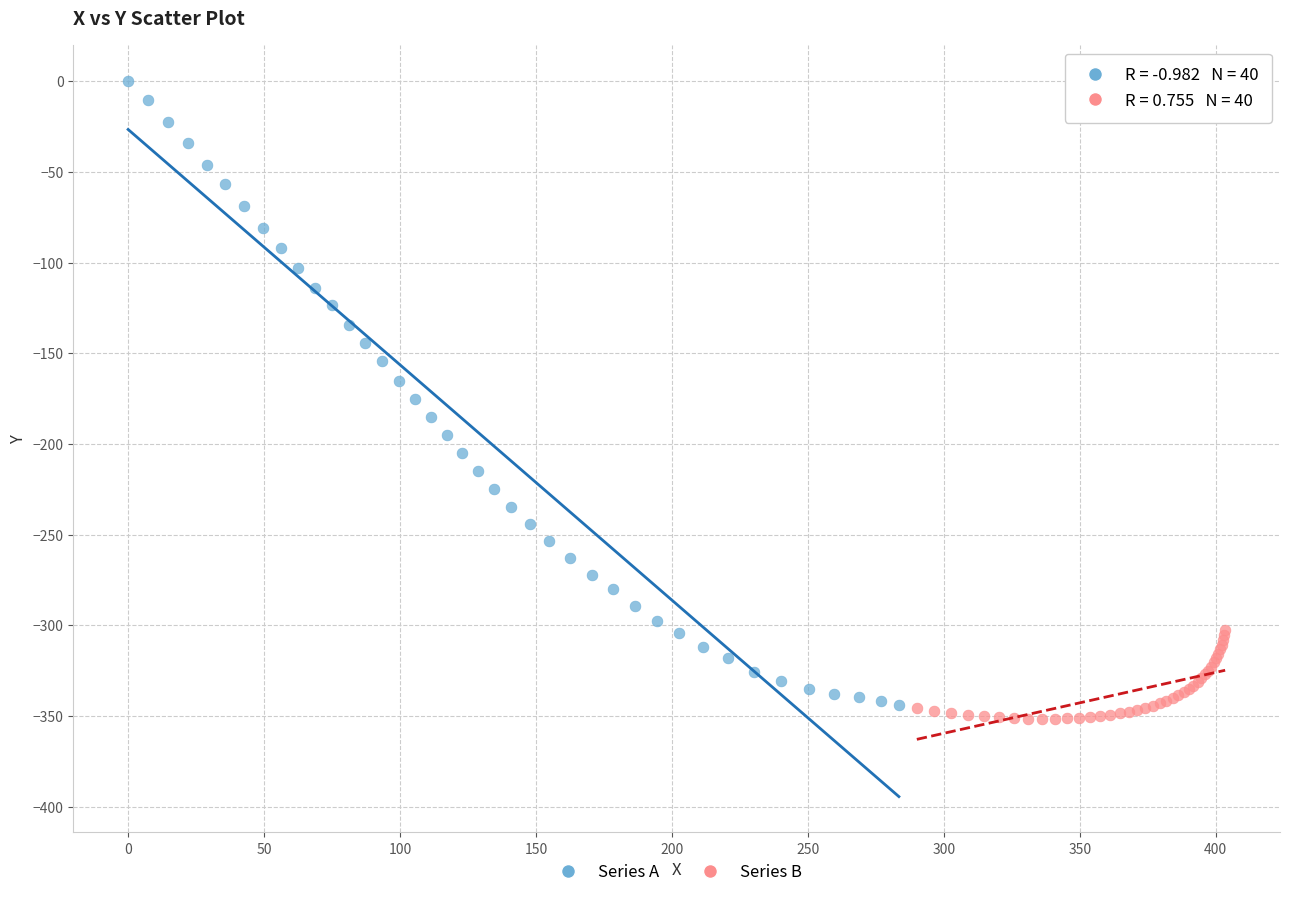

Which series has the largest Y range (max minus min)?

Series A